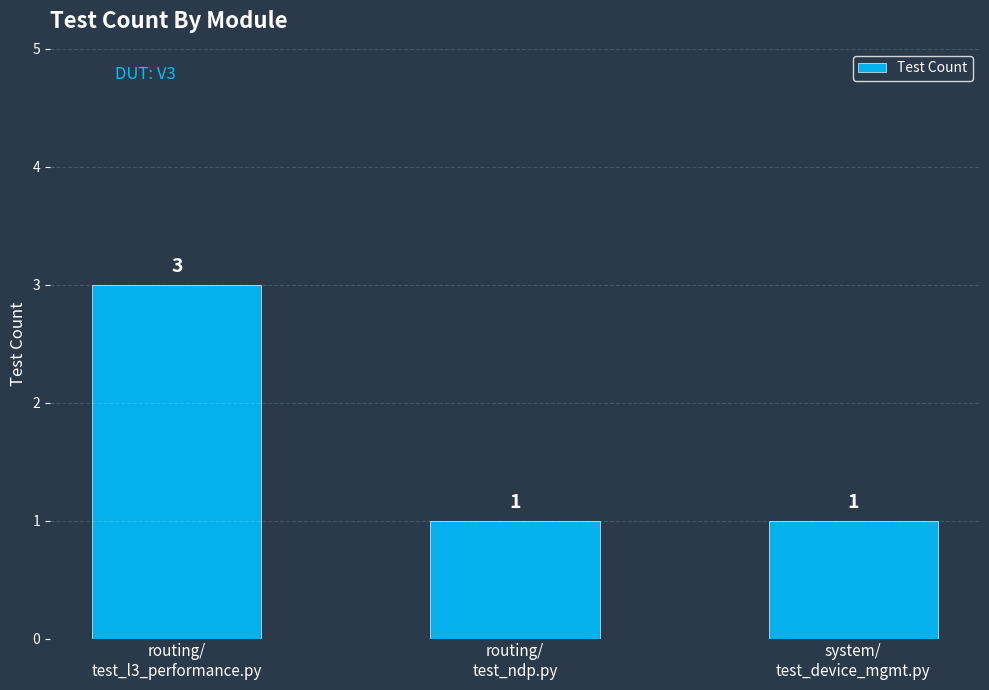

What is the label of the 3rd bar from the right?

routing/
test_l3_performance.py